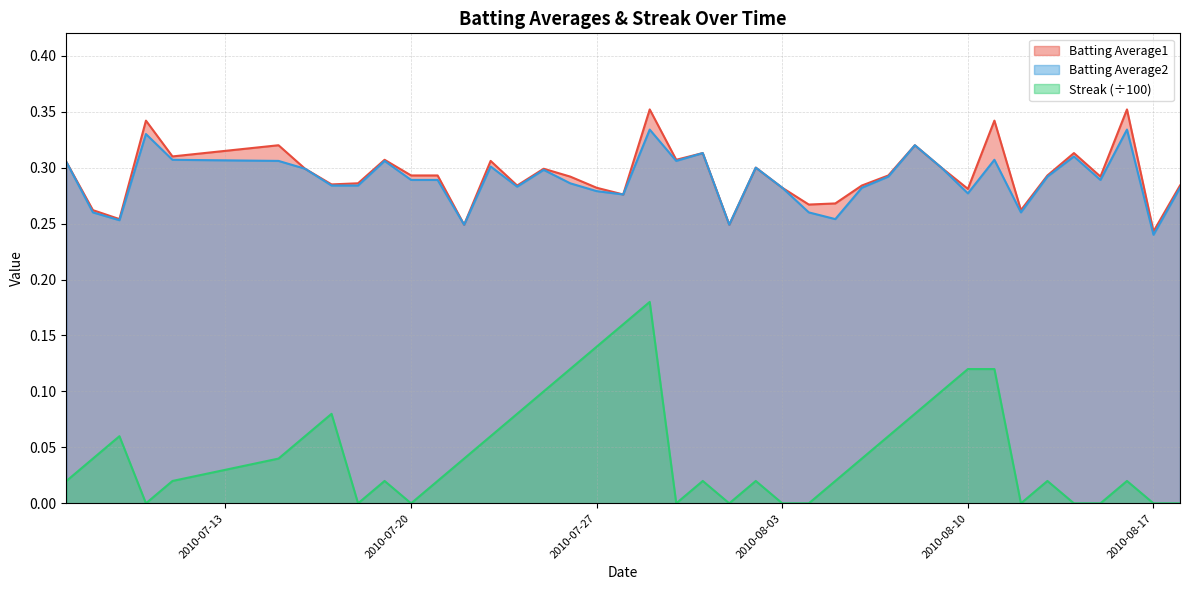

How many lines are shown in the chart?

3